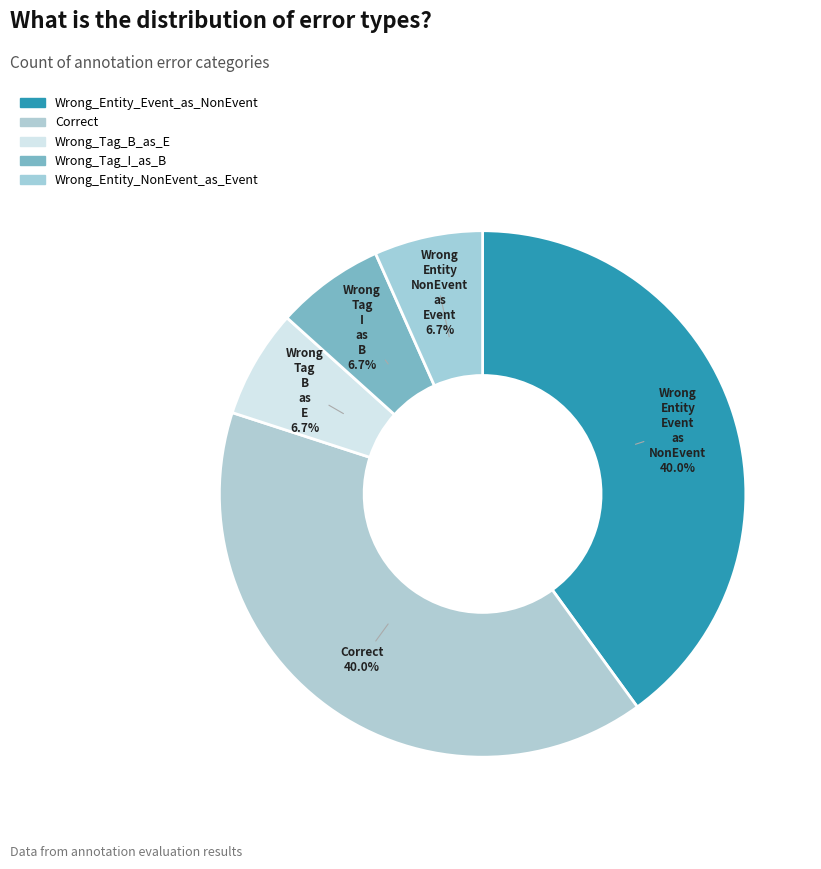

How many segments does this pie chart have?

5